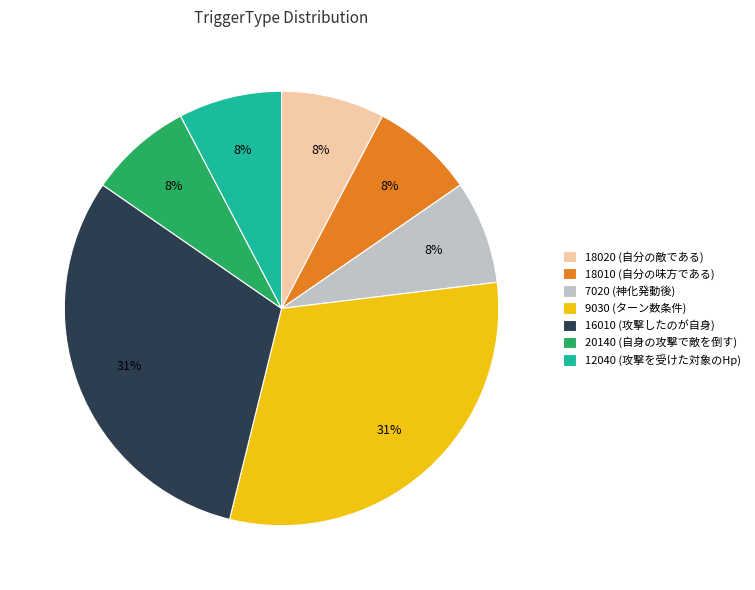

To the nearest percent, what portion does 20140 (自身の攻撃で敵を倒す) represent?

8%